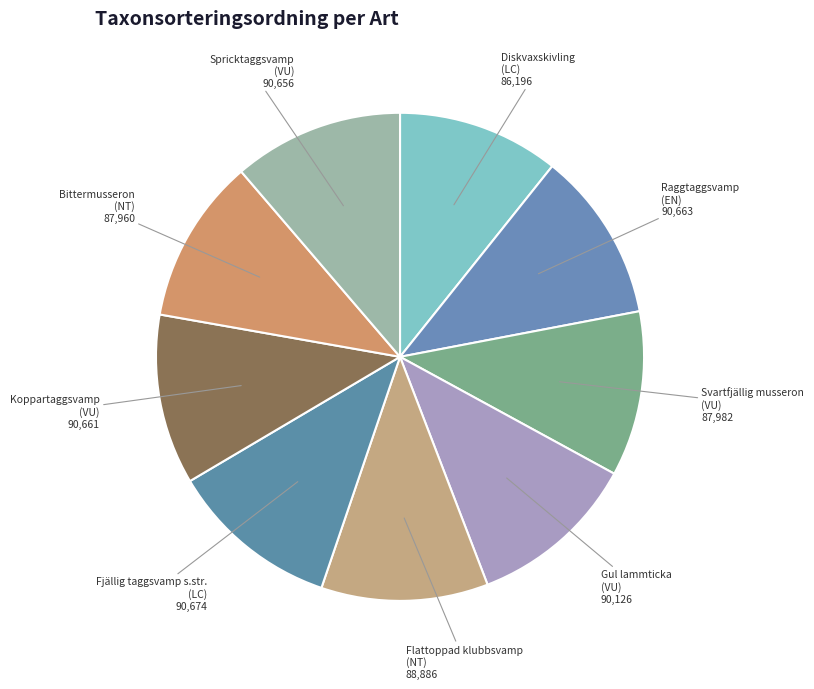

The Koppartaggsvamp (VU) slice represents 4% of the pie. True or false?

False